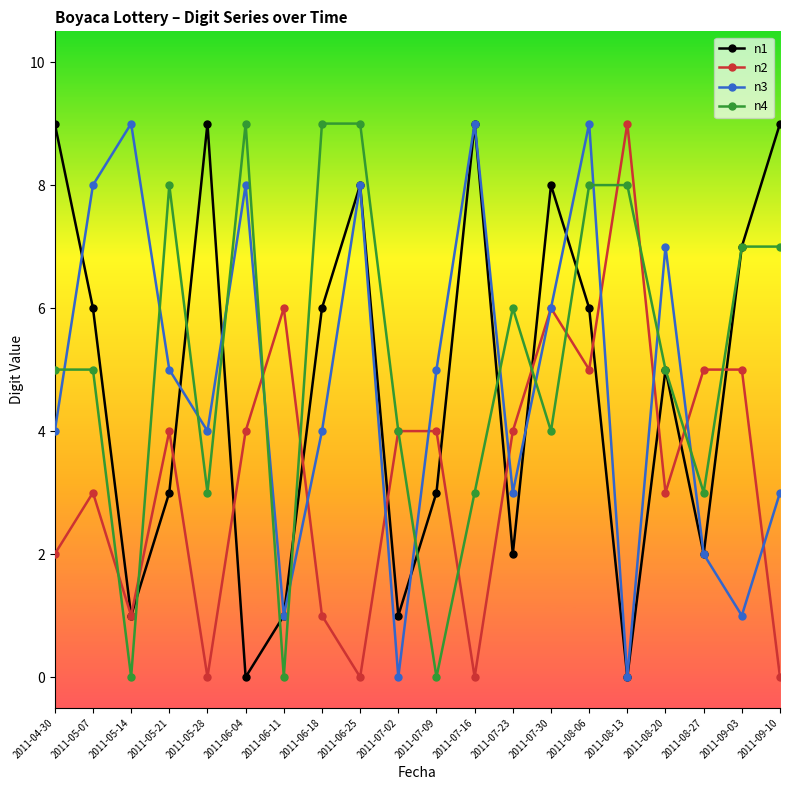

What is the spread (max minus min) of values at 2011-07-02?

4